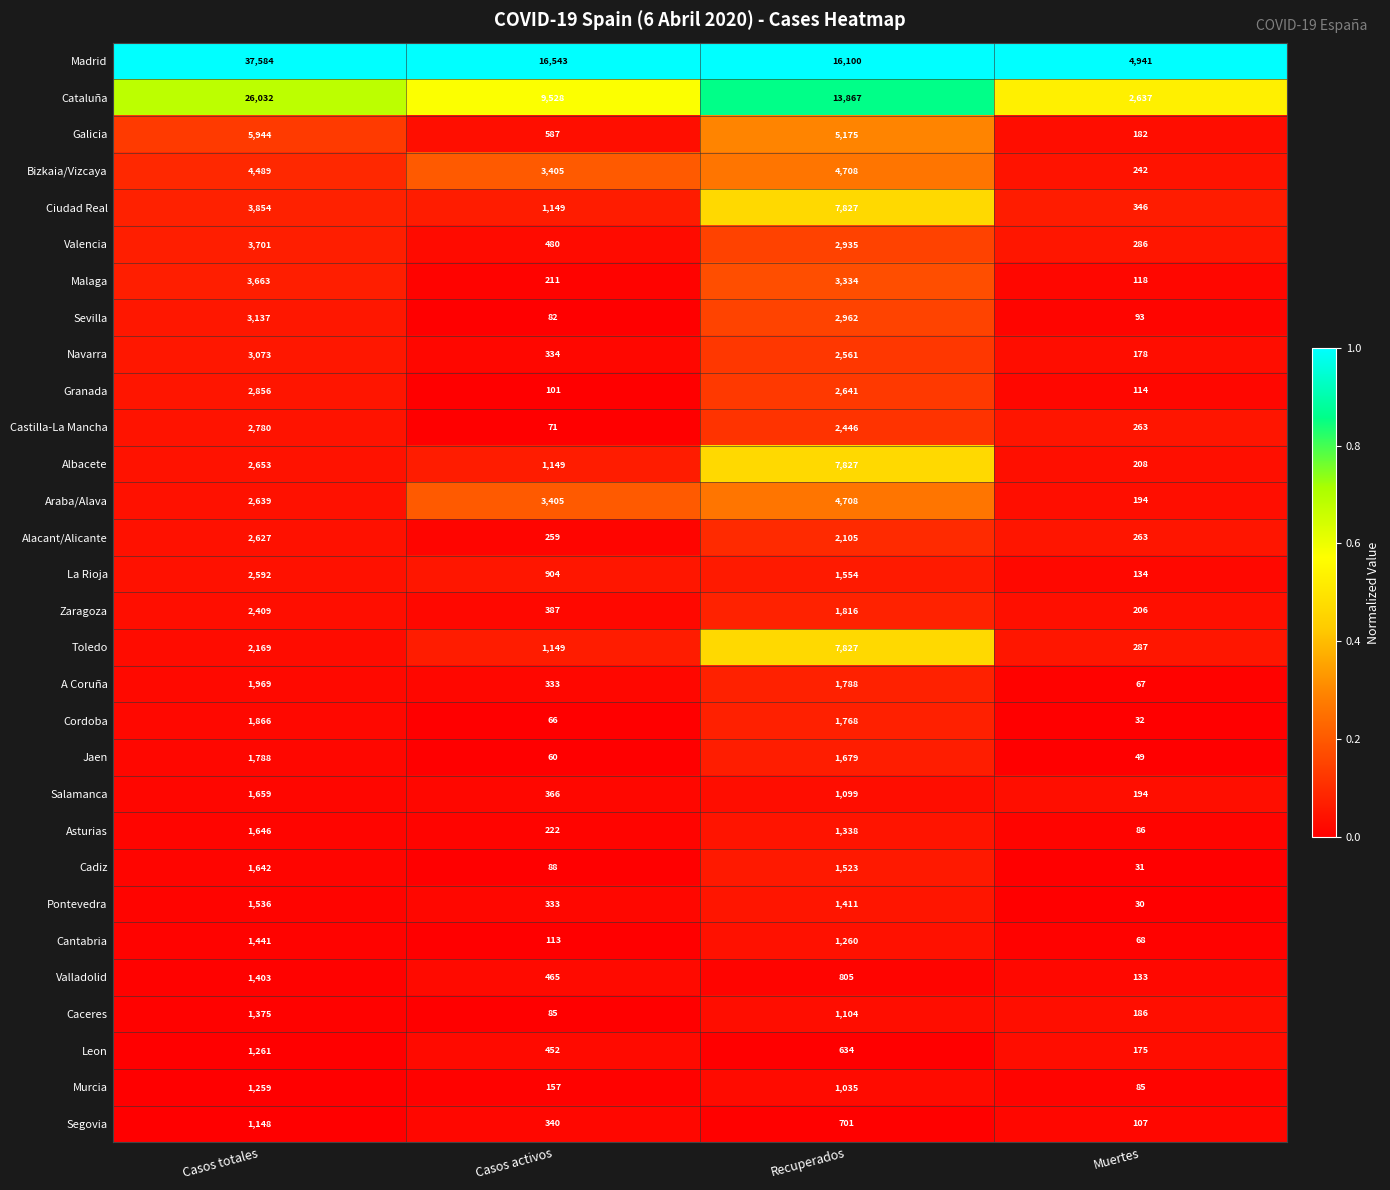

Count the number of data series in this chart.

30